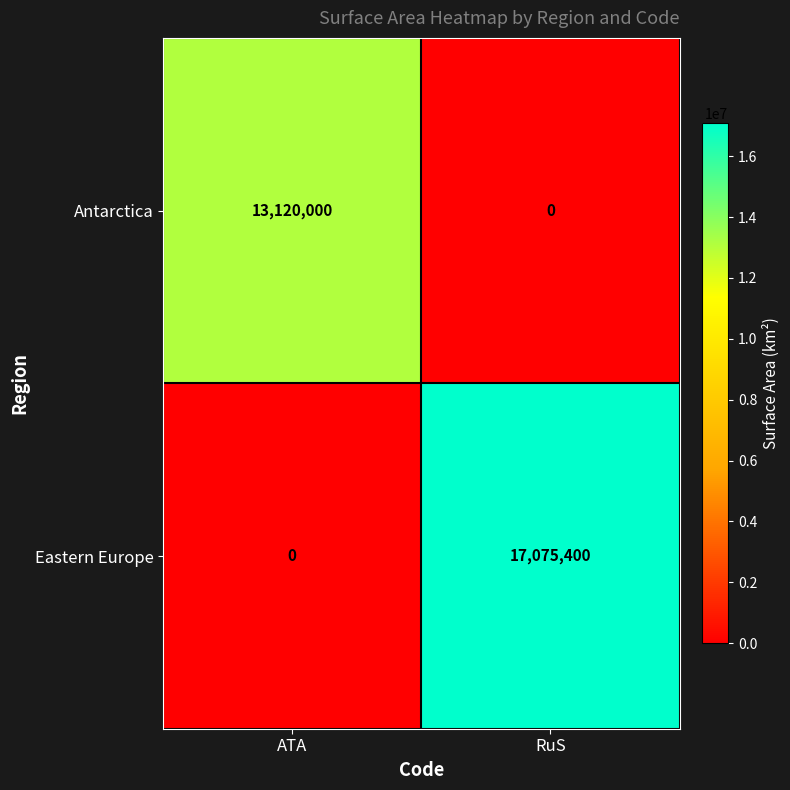

List the series in order of their peak value, lowest first.

Antarctica, Eastern Europe